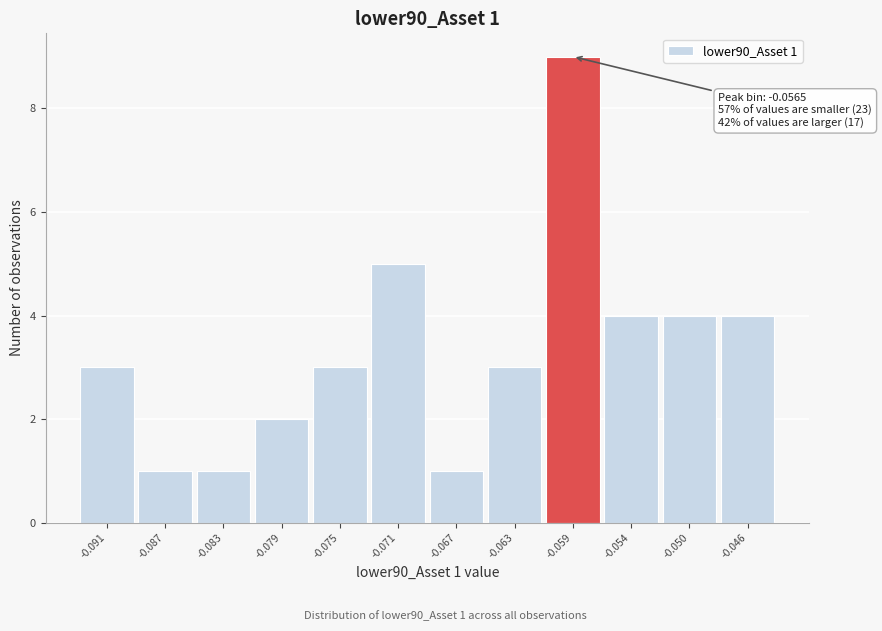

Reading right to left, list all the values displayed in this chart.

4	4	4	9	3	1	5	3	2	1	1	3